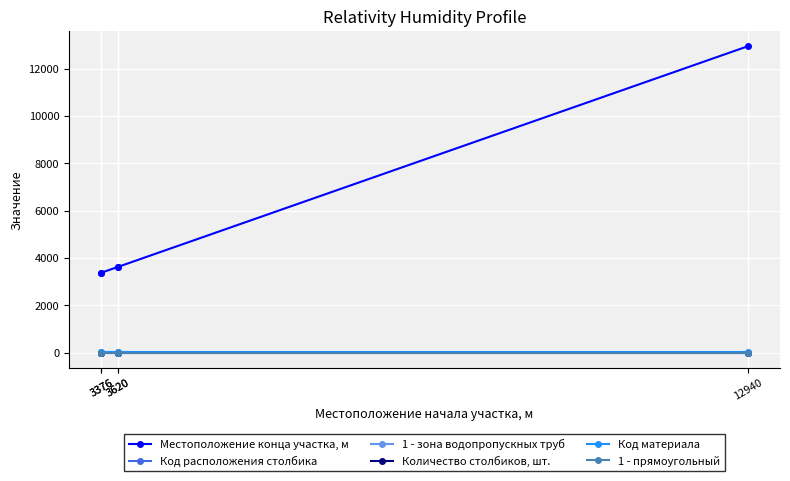

What is the total value across all series at 3376?

3387